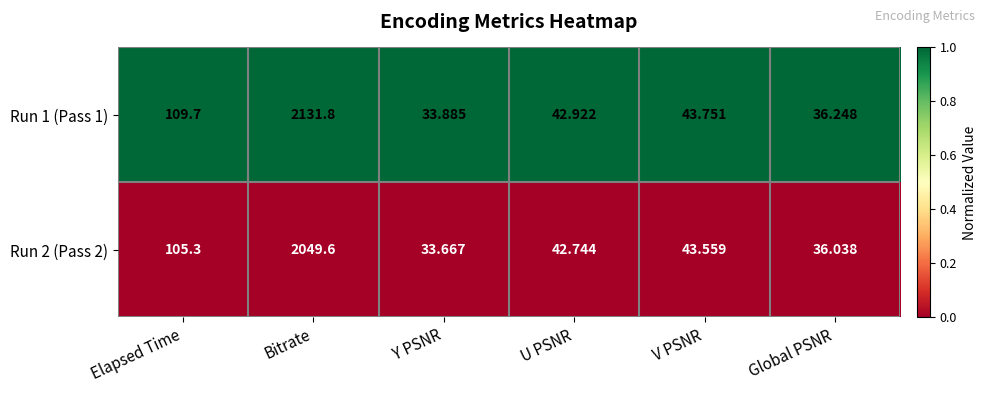

At which category is the sum across all series the highest?

Bitrate